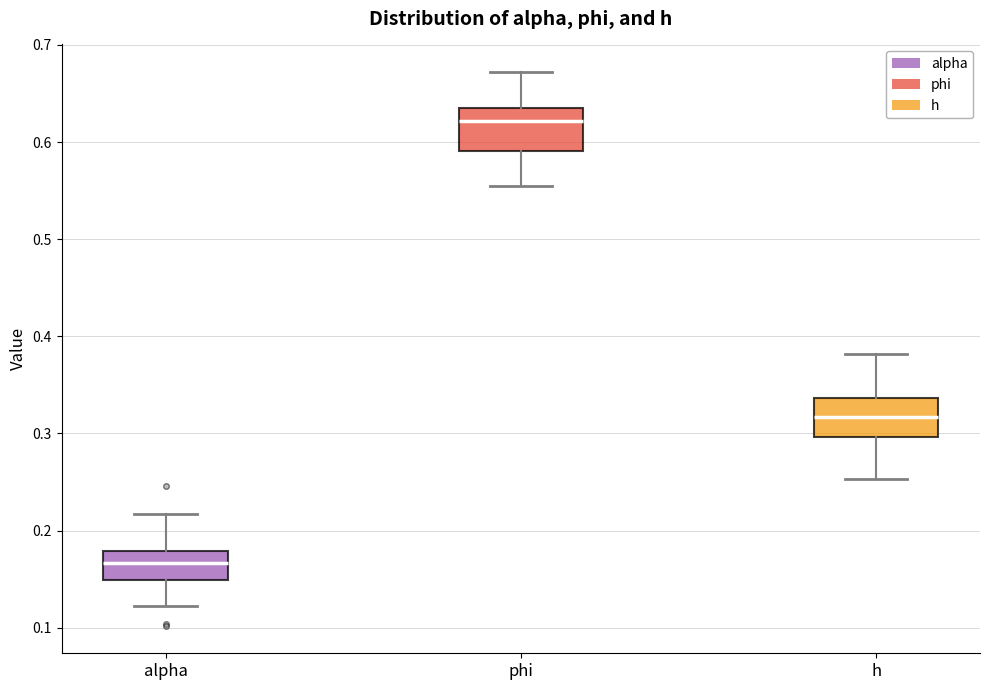

Reading left to right, read every box against the y-axis: the position of its median line, the range the box covers, and the ends of its whiskers. The values are not printed on the chart, so give them approximately, as read against the axis.

alpha: median 0.17, box 0.15 to 0.18, whiskers 0.12 to 0.22
phi: median 0.62, box 0.59 to 0.64, whiskers 0.55 to 0.67
h: median 0.32, box 0.30 to 0.34, whiskers 0.25 to 0.38